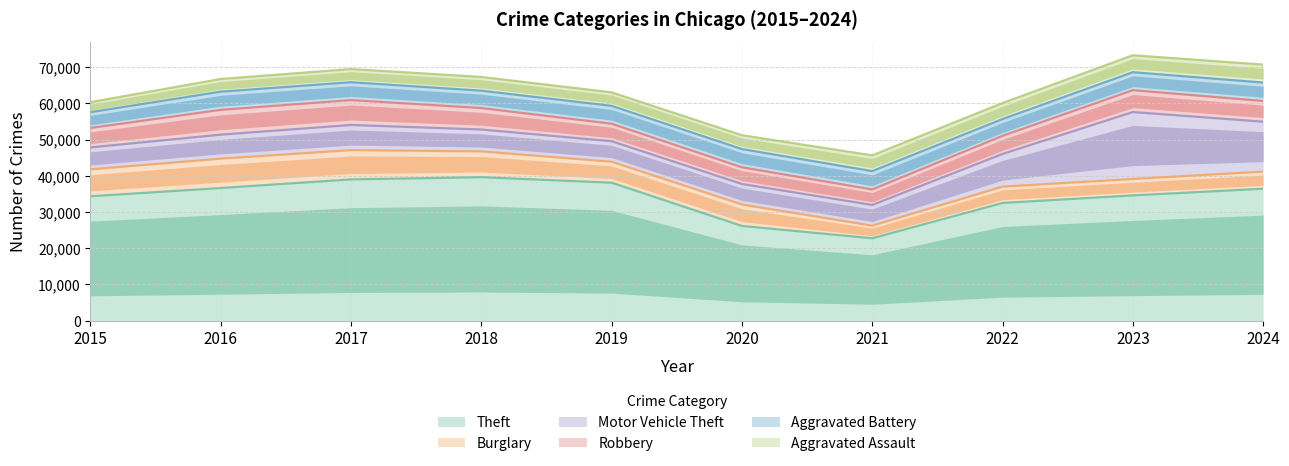

What is the lowest value of the Theft series?

22757